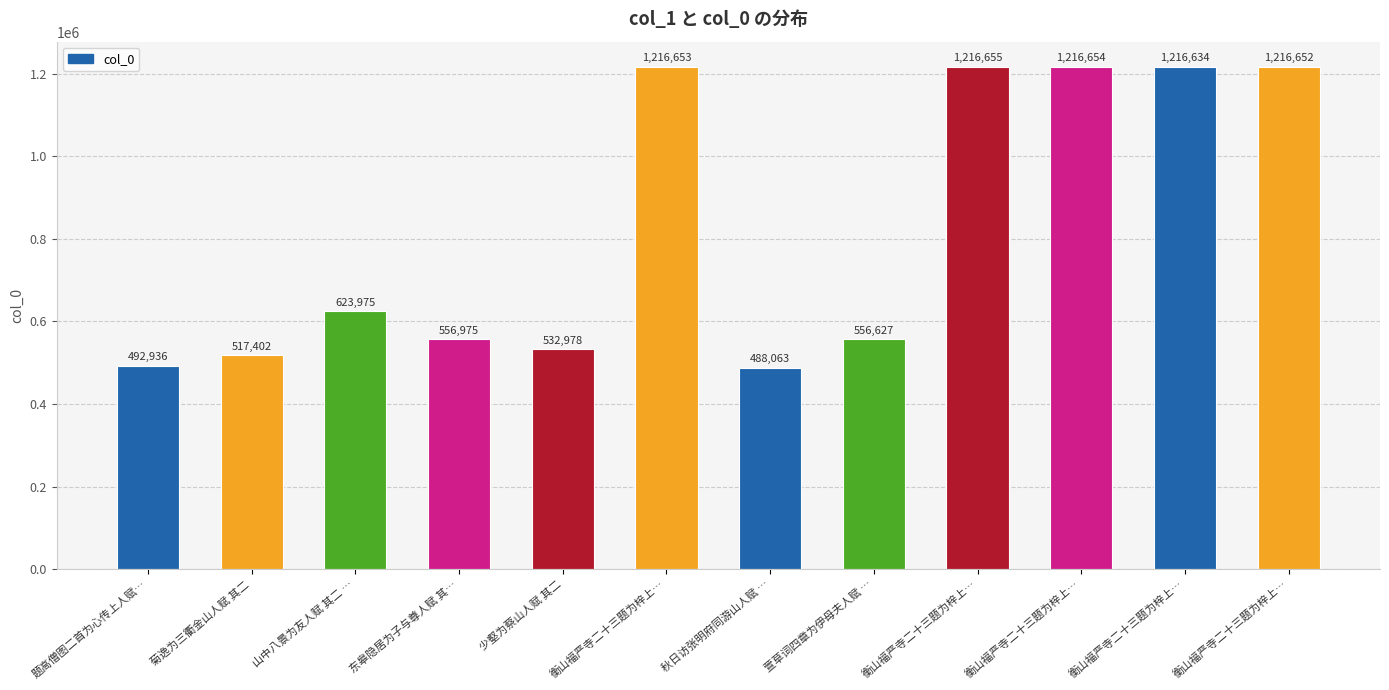

What is the maximum value shown in the chart?

1216655